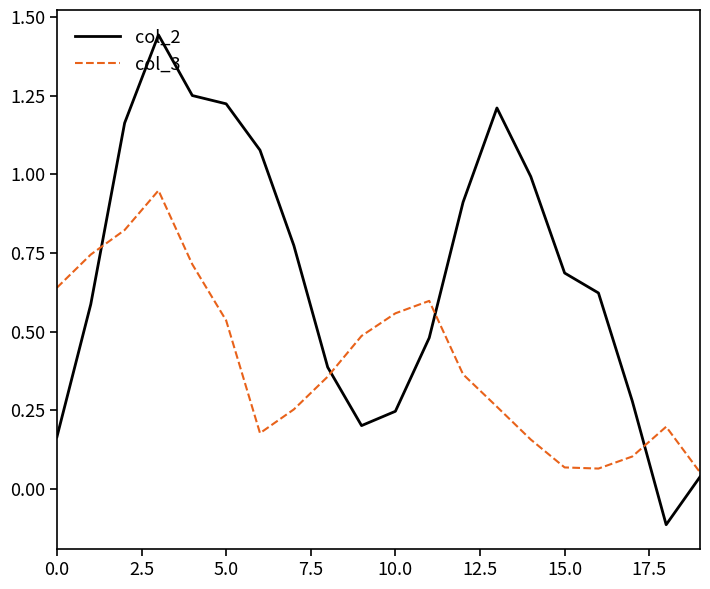

How many negative values does the col_2 series have?

1